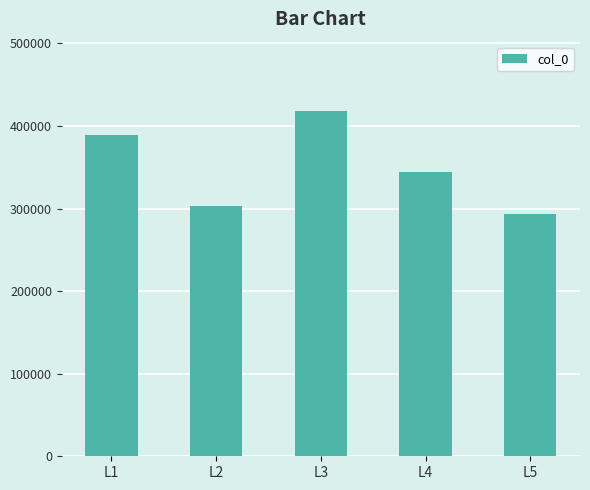

How many series are shown in this chart?

1